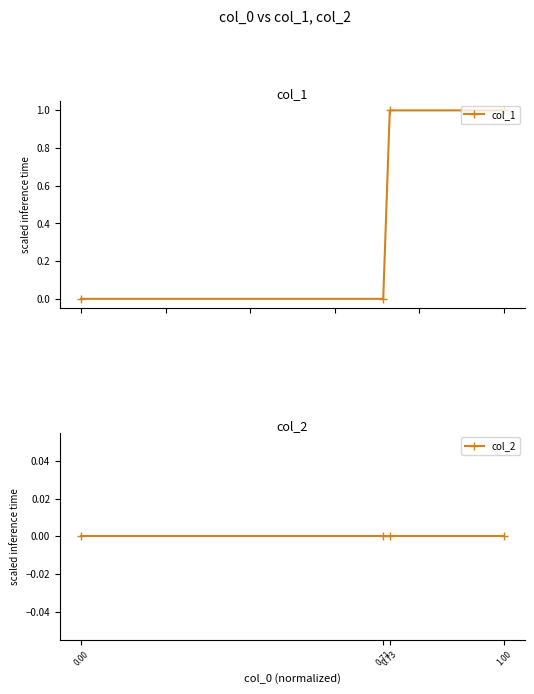

How many lines are shown in the chart?

2